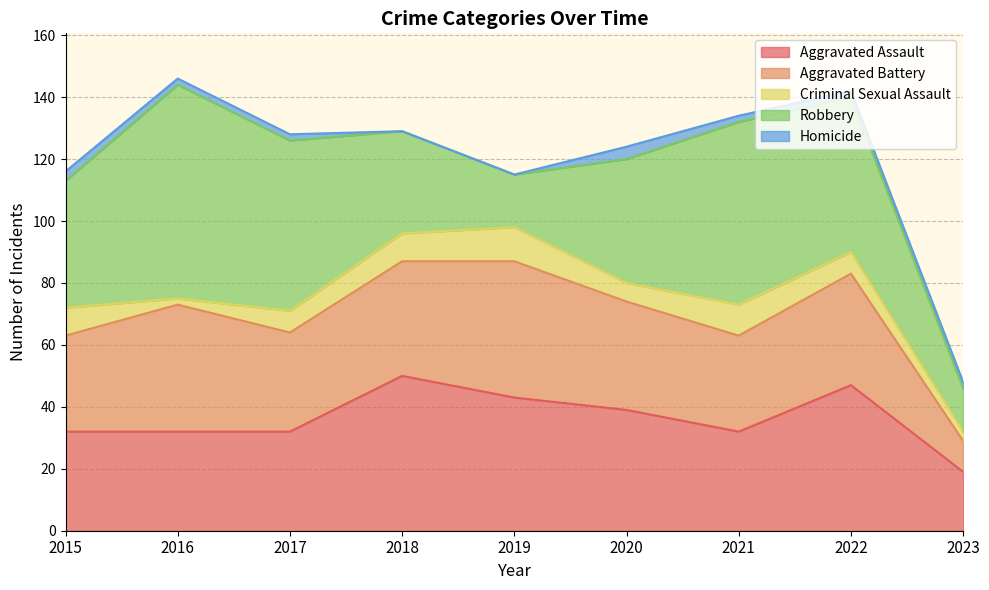

Count the Criminal Sexual Assault values in the range 6 to 9.

5